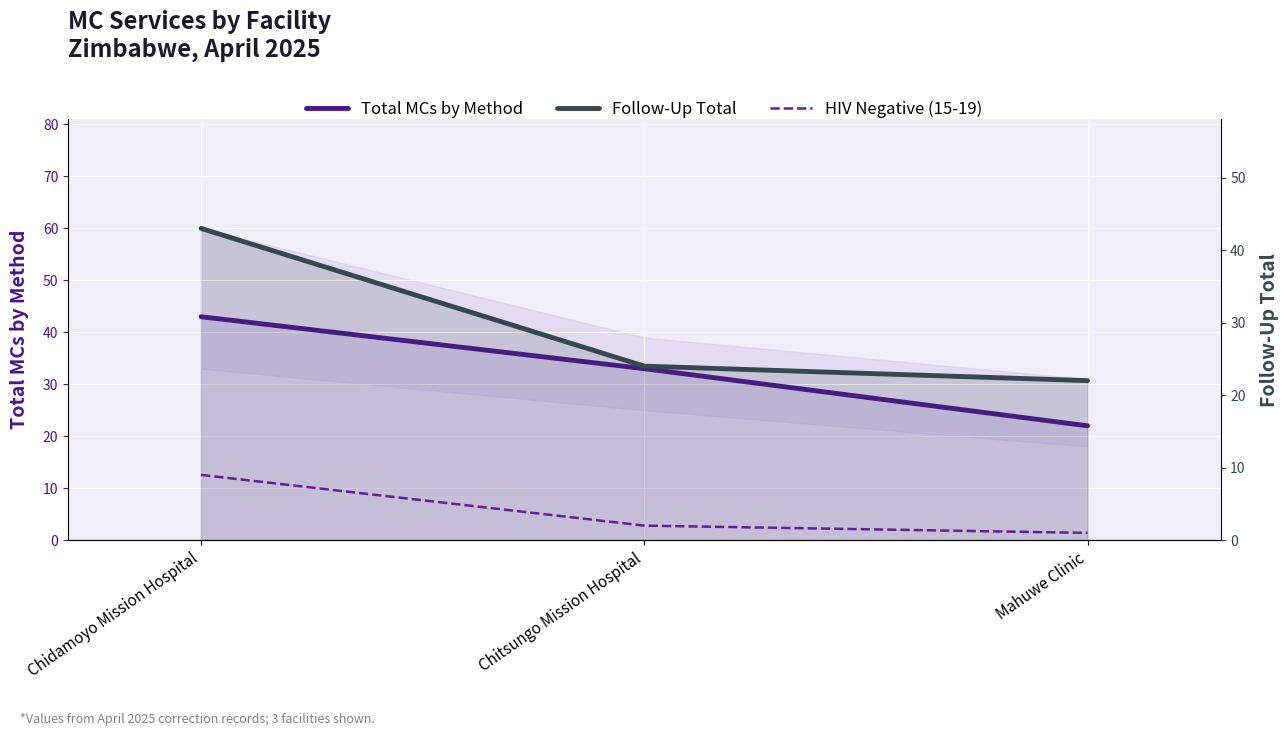

Which series changed the most between Chidamoyo Mission Hospital and Chitsungo Mission Hospital?

Follow-Up Total